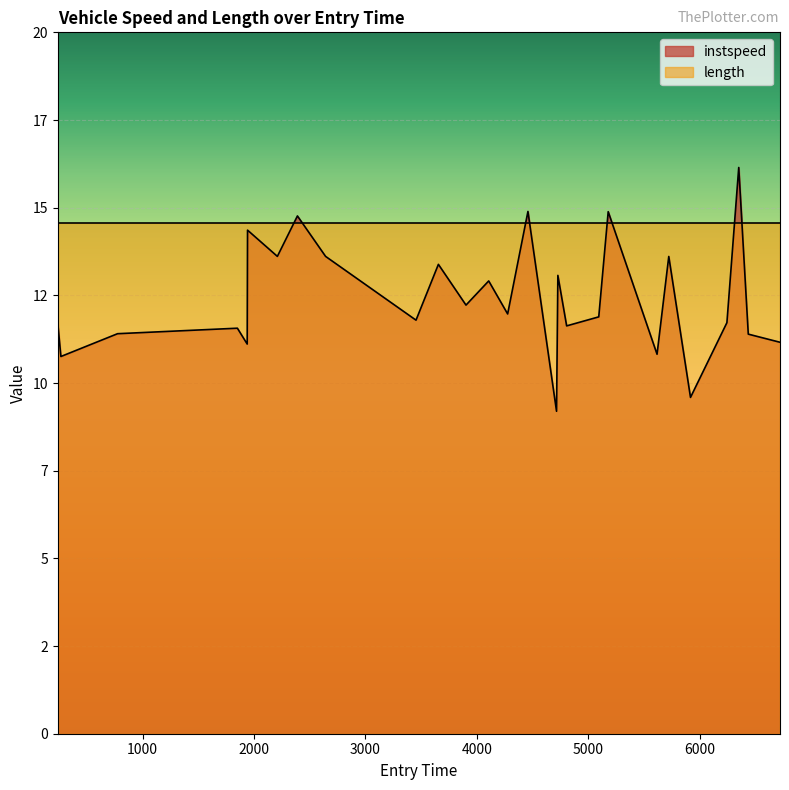

Is it true that the value at 265.0 is 17.8?

False